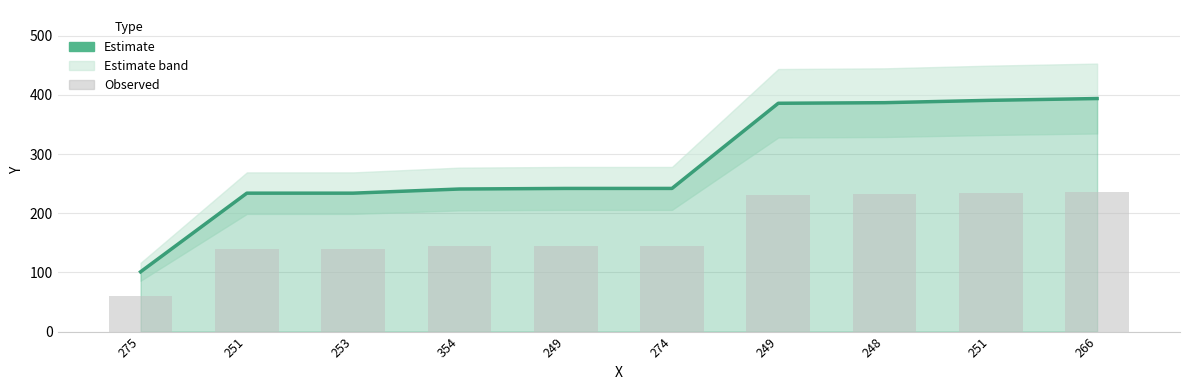

Which has a higher value, 253 or 274?

274